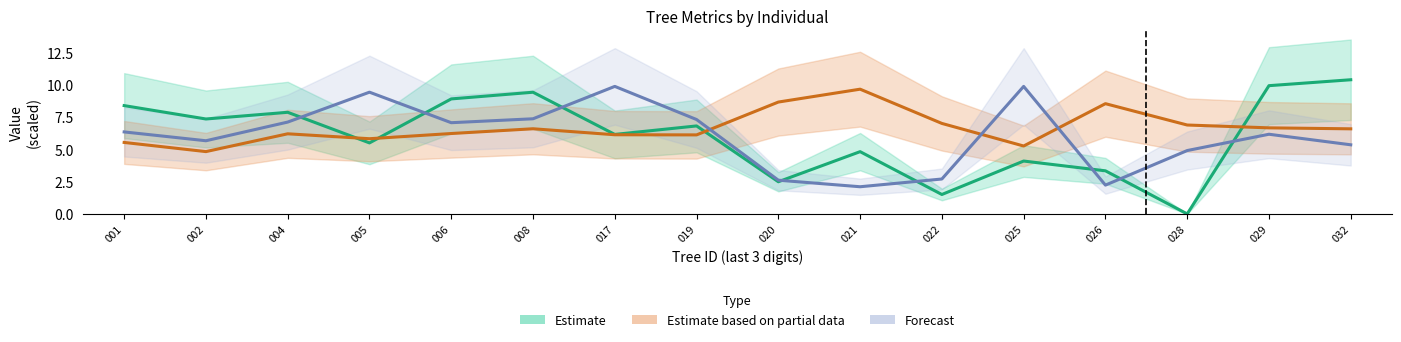

What is the total value across all series at 019?

20.3